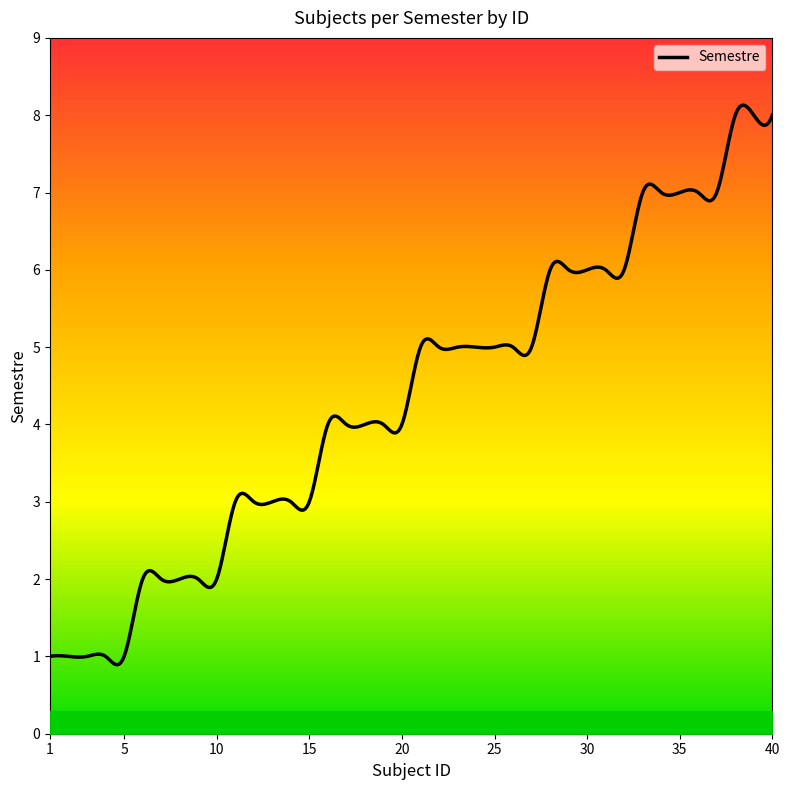

What is the ratio of the value at 37 to the value at 7?

3.5